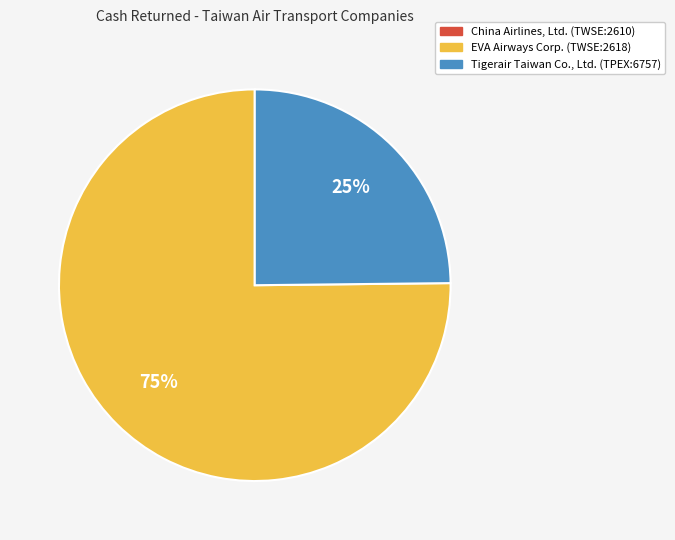

How many slices are in this pie chart?

2